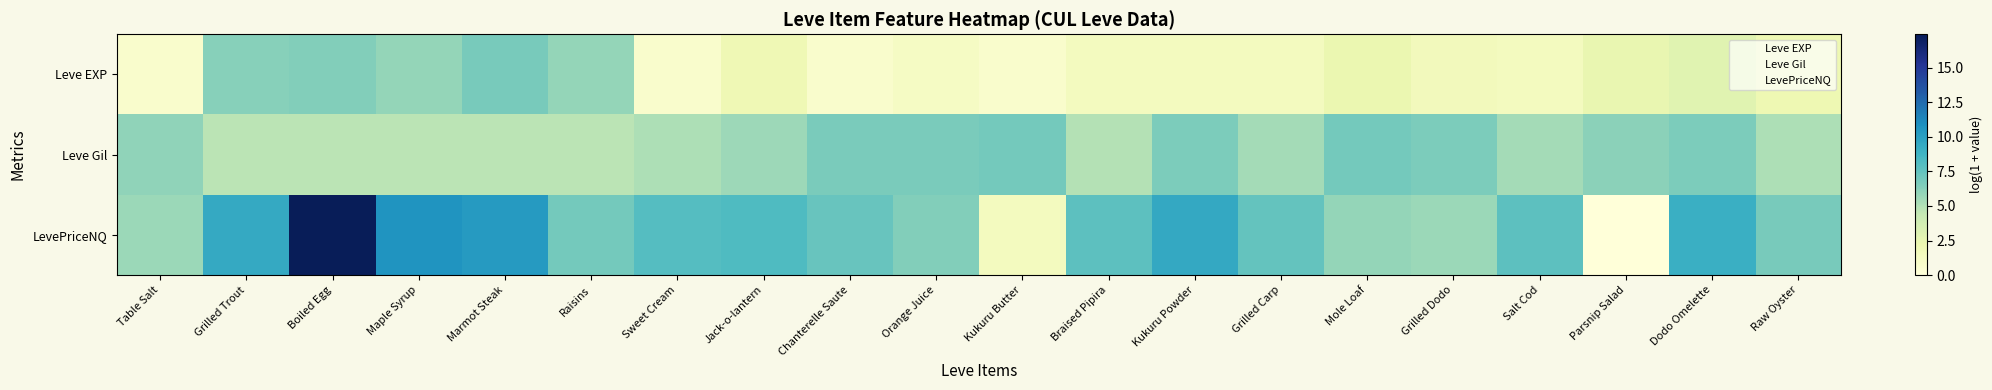

At which category is the sum across all series the highest?

Boiled Egg